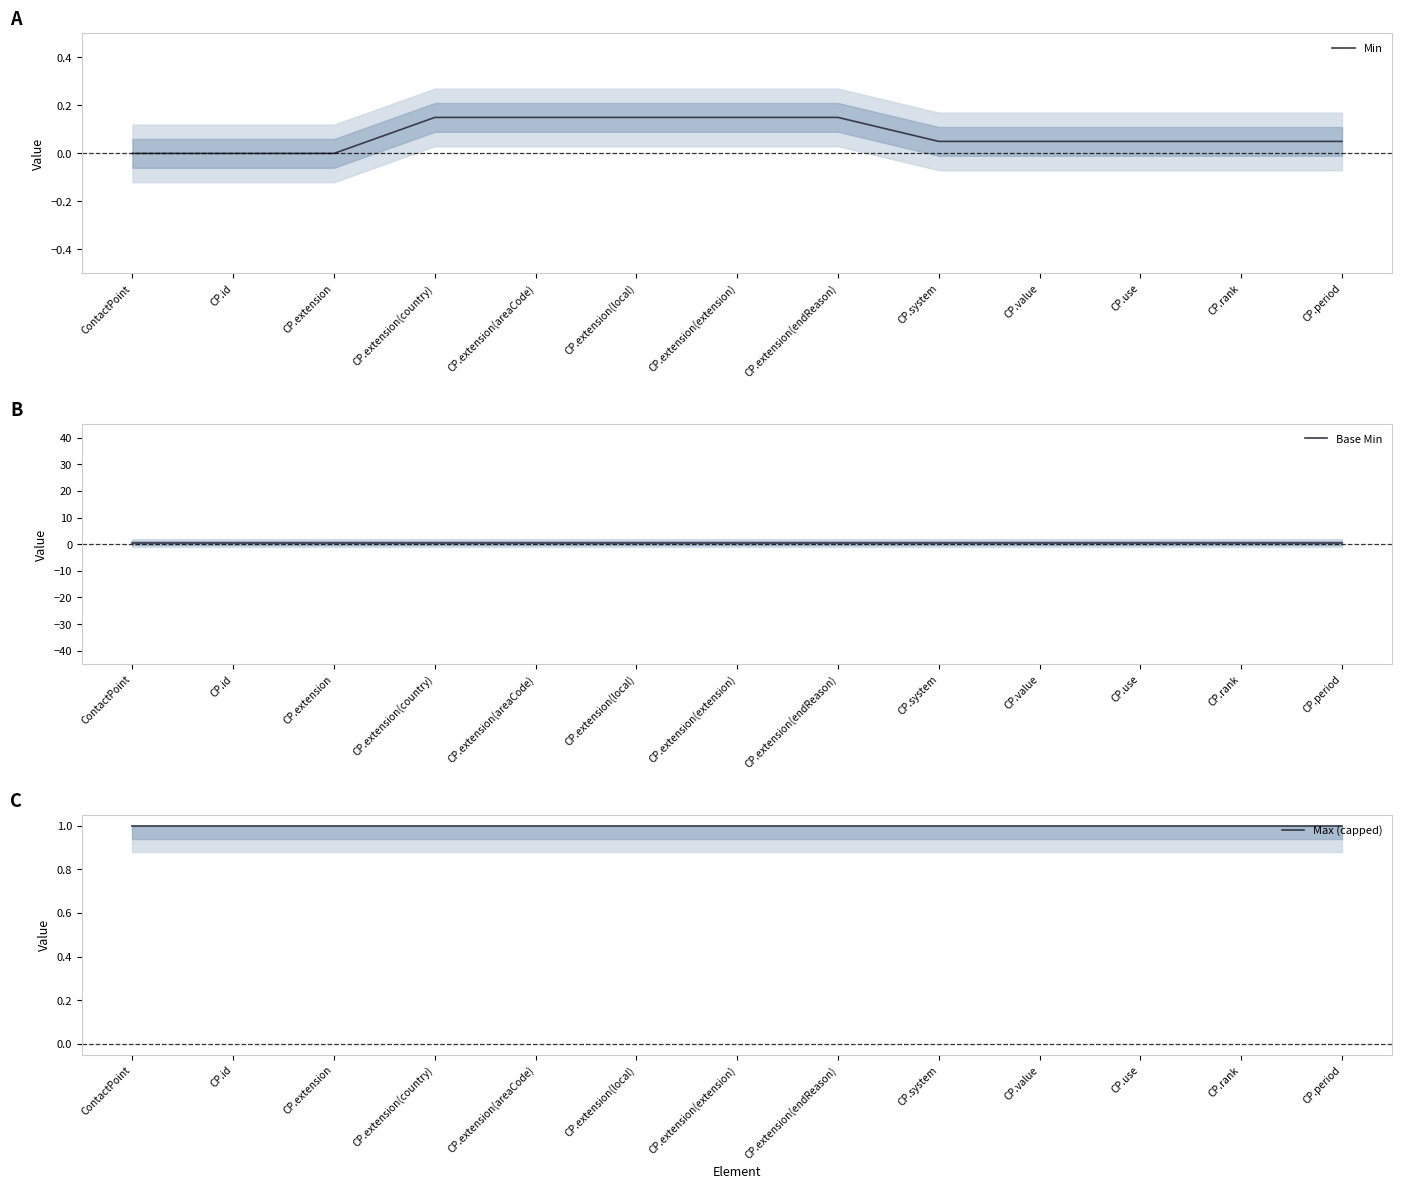

What are all the series names shown in the legend?

Min, Base Min, Max (capped)